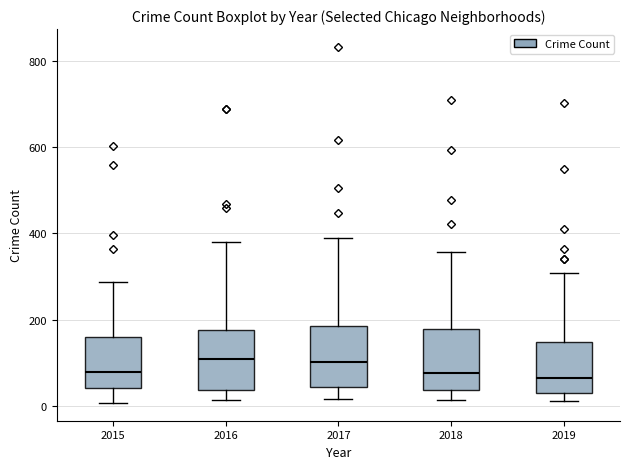

Where is the upper edge of the box at x = 2018 on the y-axis? The values are not printed on the chart, so give them approximately, as read against the axis.

180